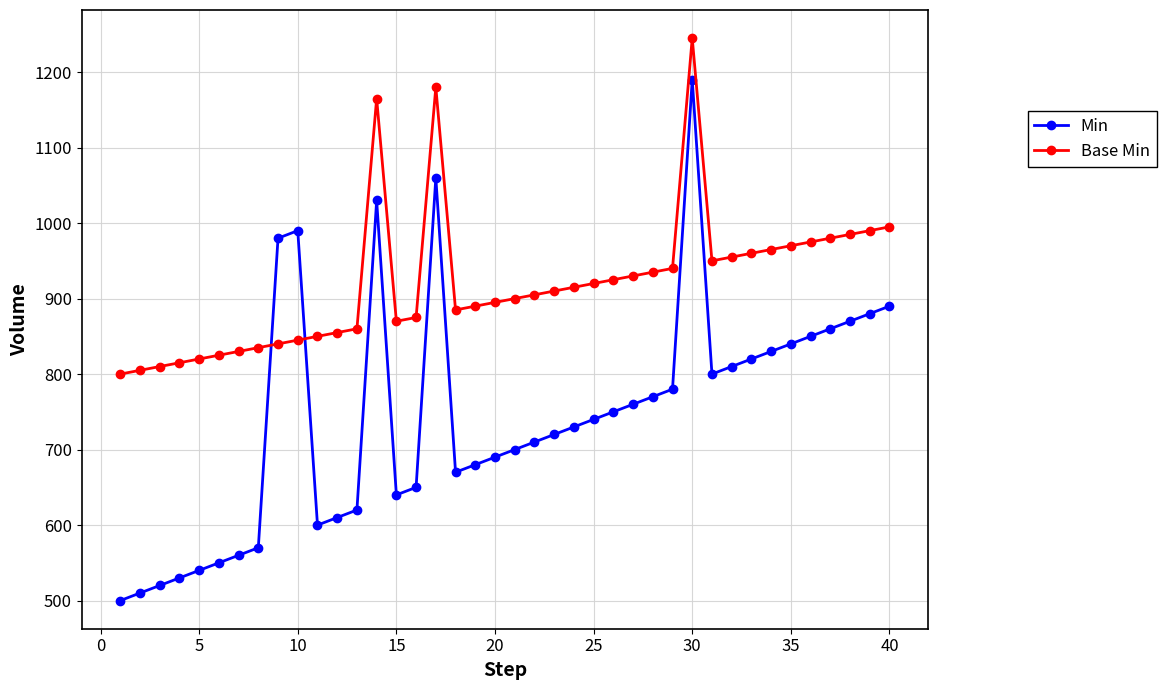

Which series has the largest total across all categories?

Base Min